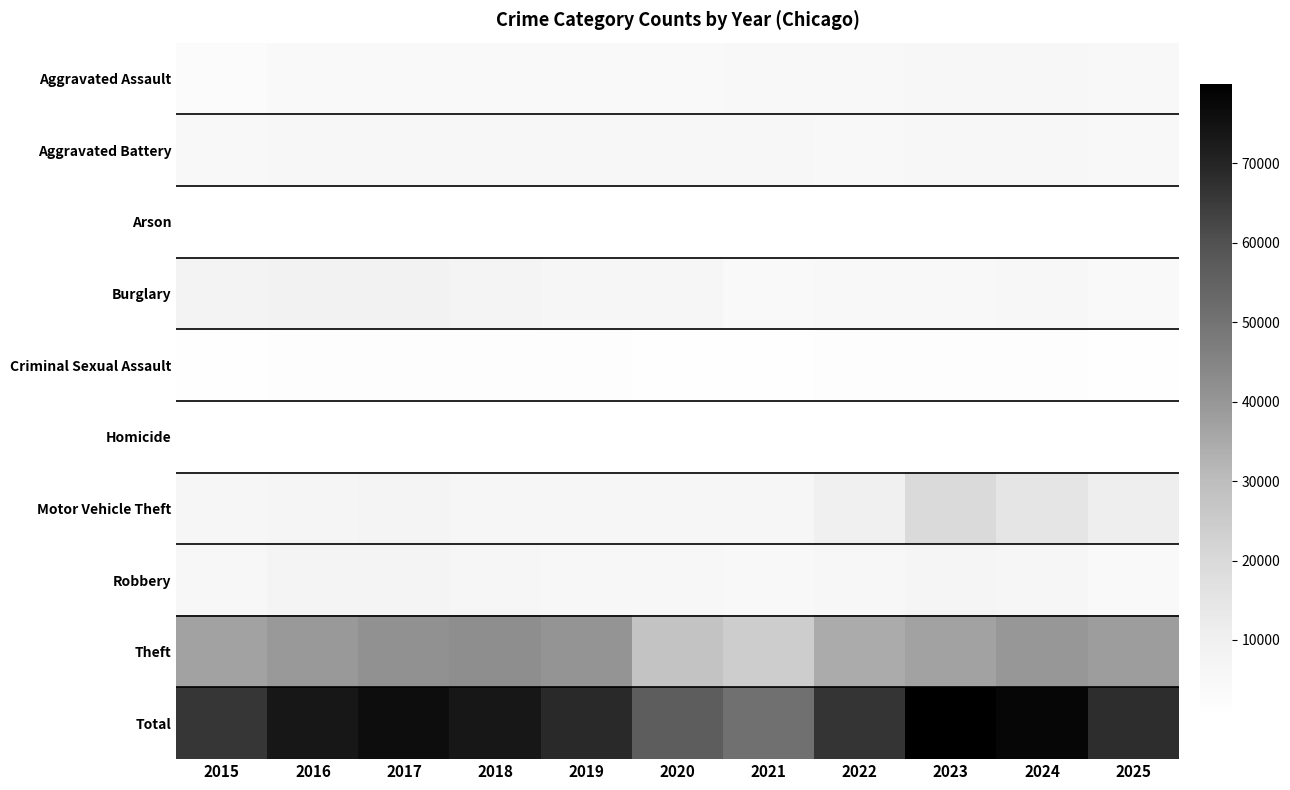

Which series has the largest range (max minus min)?

Total